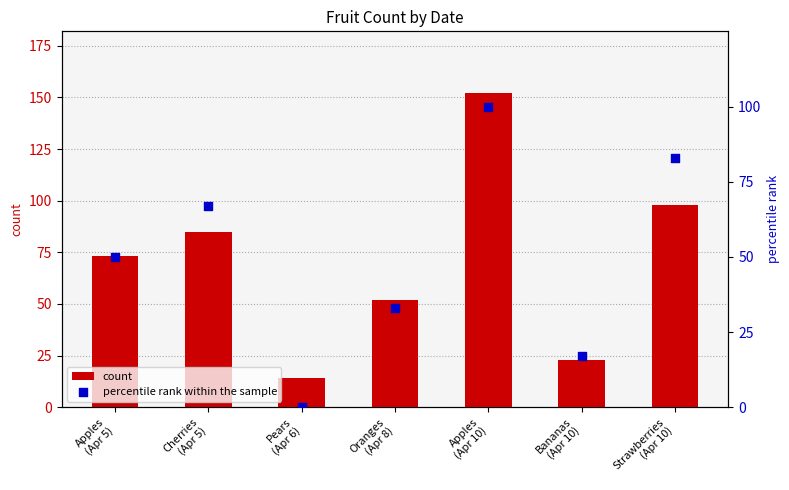

Is the value of count at Apples
(Apr 5) greater than the value of percentile rank within the sample at Cherries
(Apr 5)?

Yes